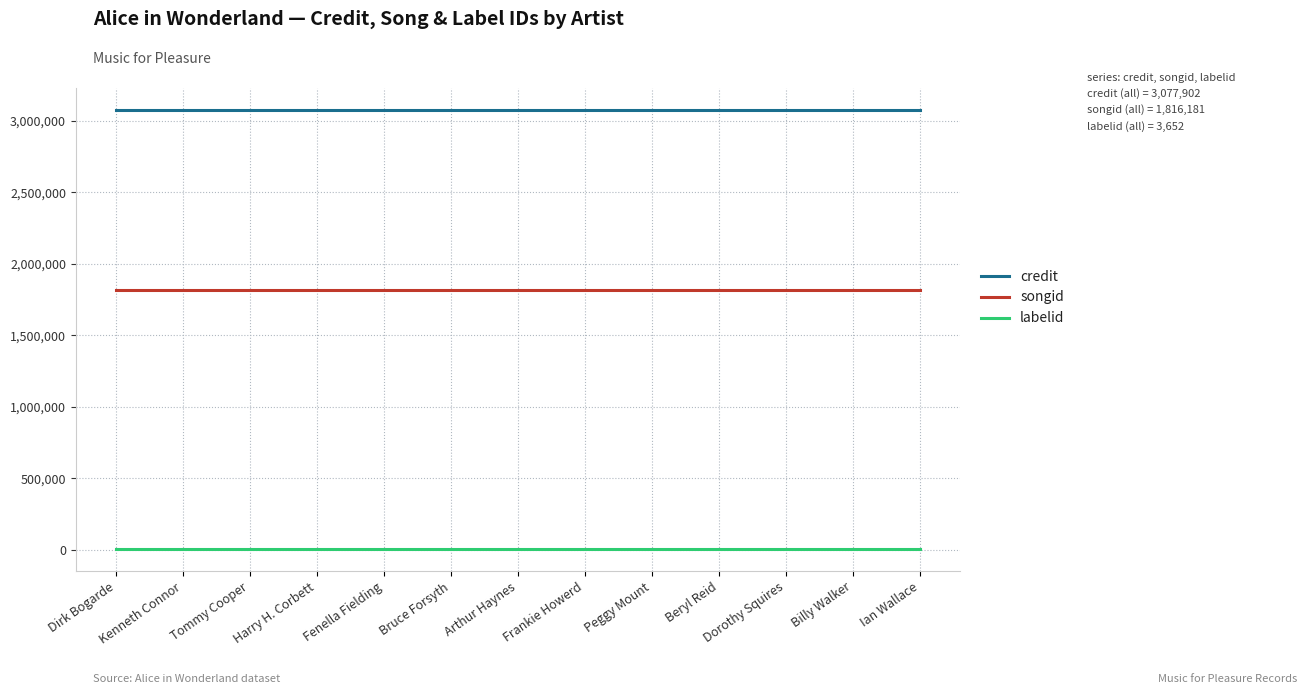

True or false: songid has a value of 1816181 at Peggy Mount.

True